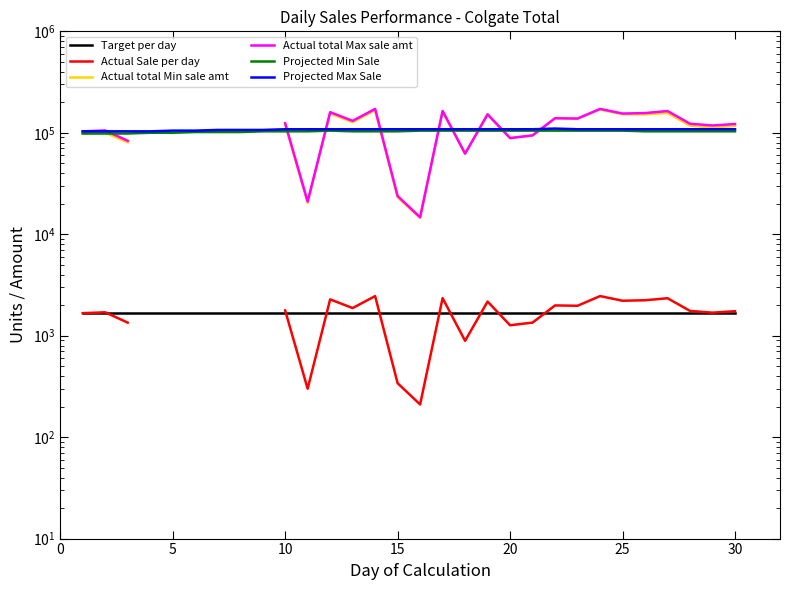

True or false: Actual total Max sale amt and Actual Sale per day intersect in this chart.

False